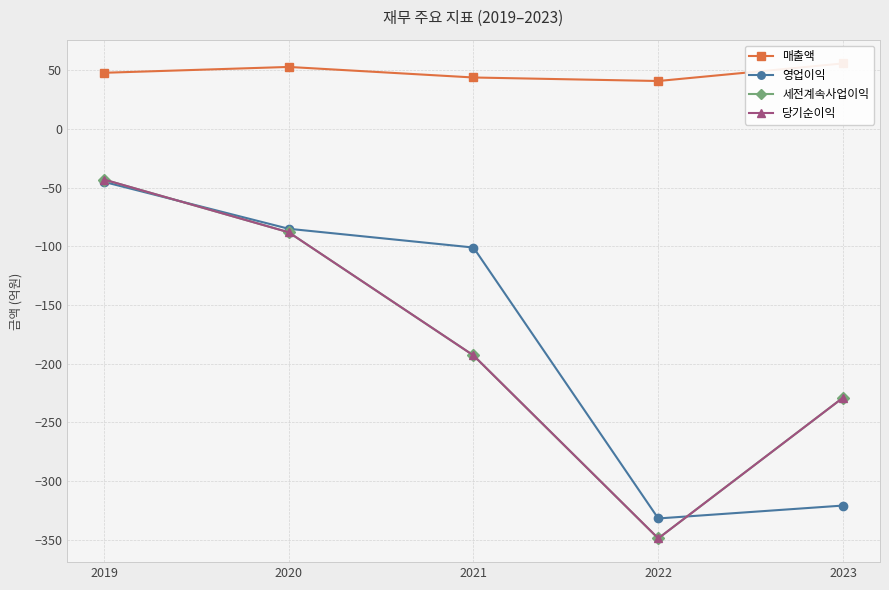

List the series in order of their peak value, highest first.

매출액, 세전계속사업이익, 당기순이익, 영업이익